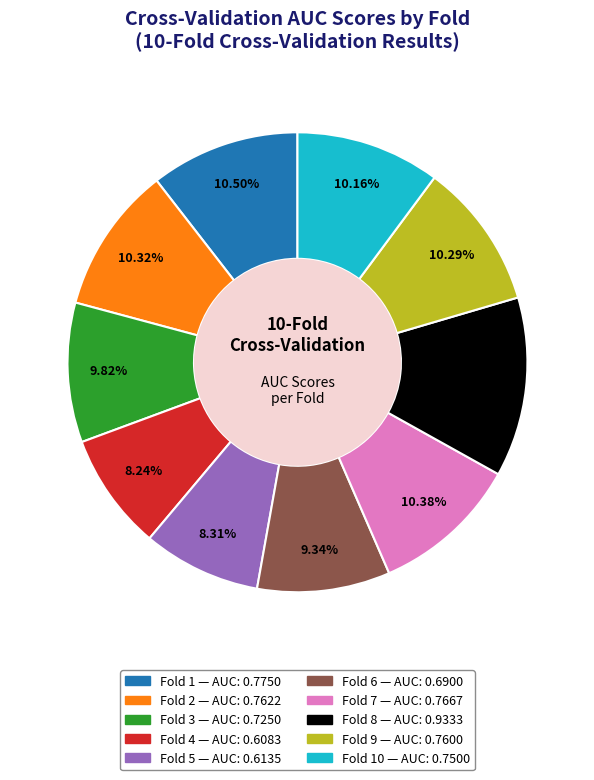

Is there any slice that represents more than half of the pie?

No